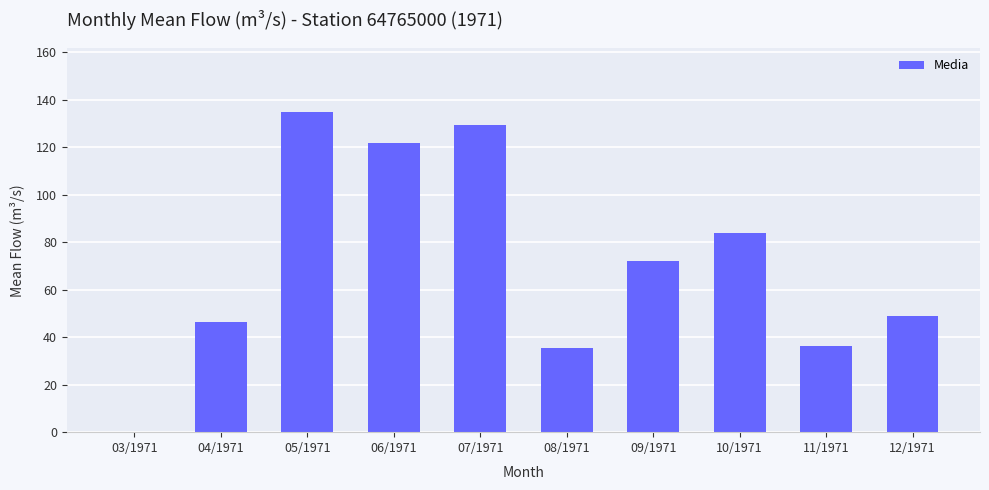

Count the number of values greater than 72.

5